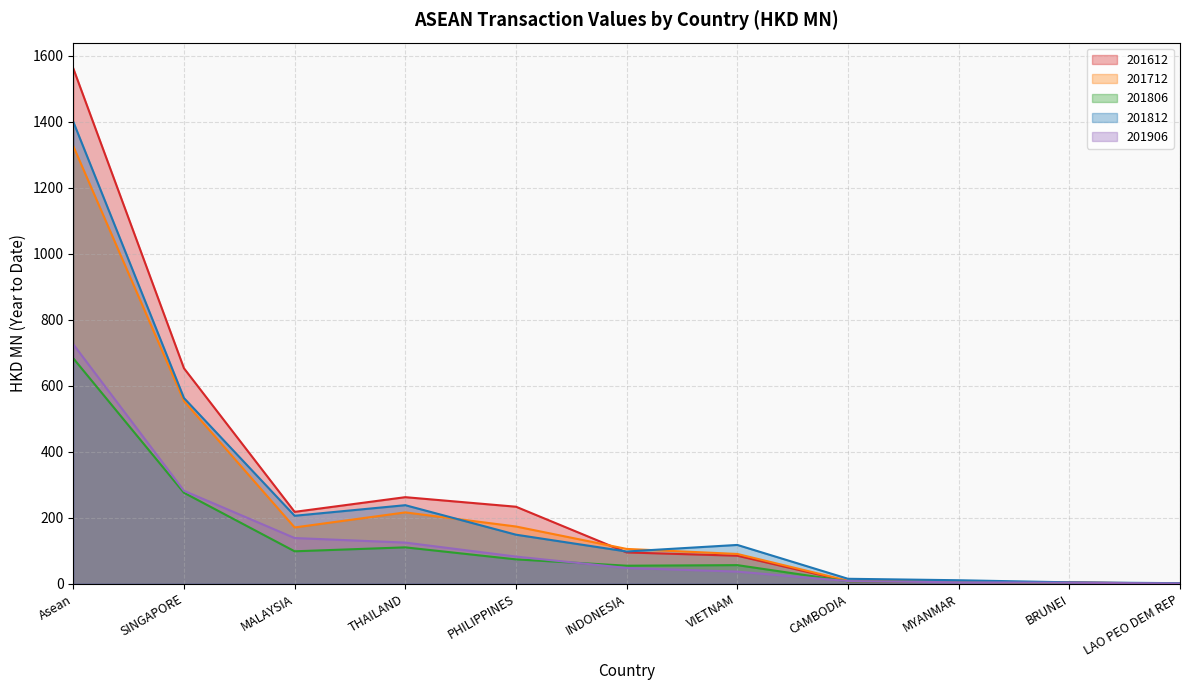

What position from the left is MYANMAR?

9